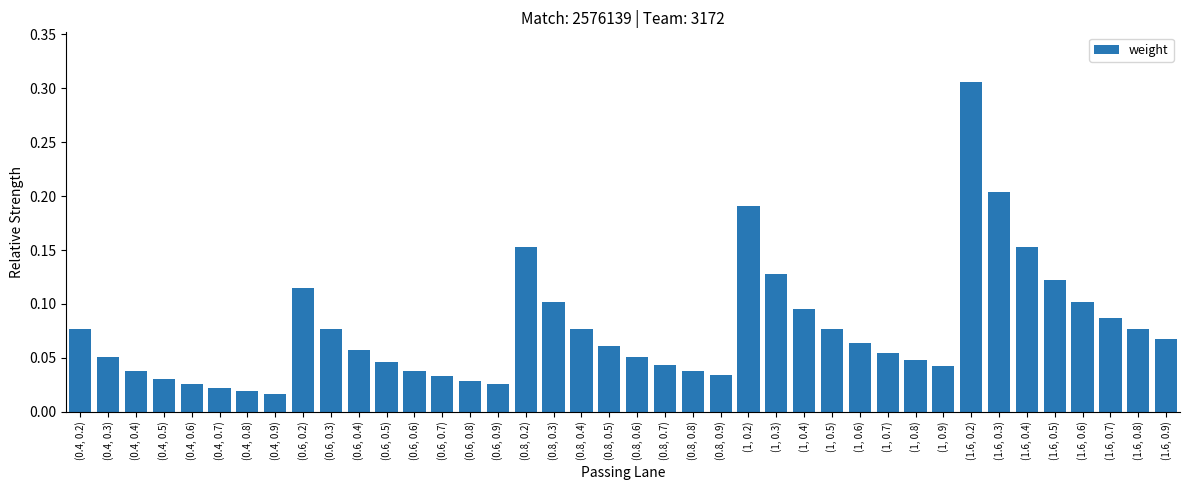

The chart shows a value of 0.2 at (1.6, 0.5). True or false?

False